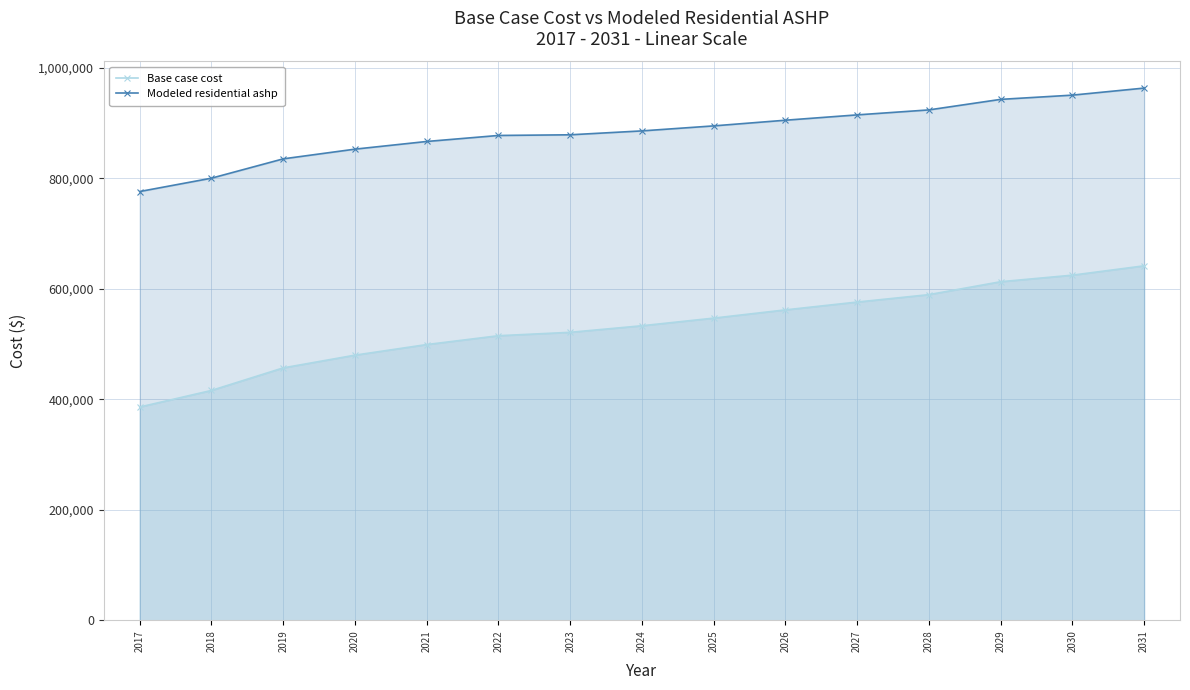

Which series changed the most between 2017 and 2031?

Base case cost